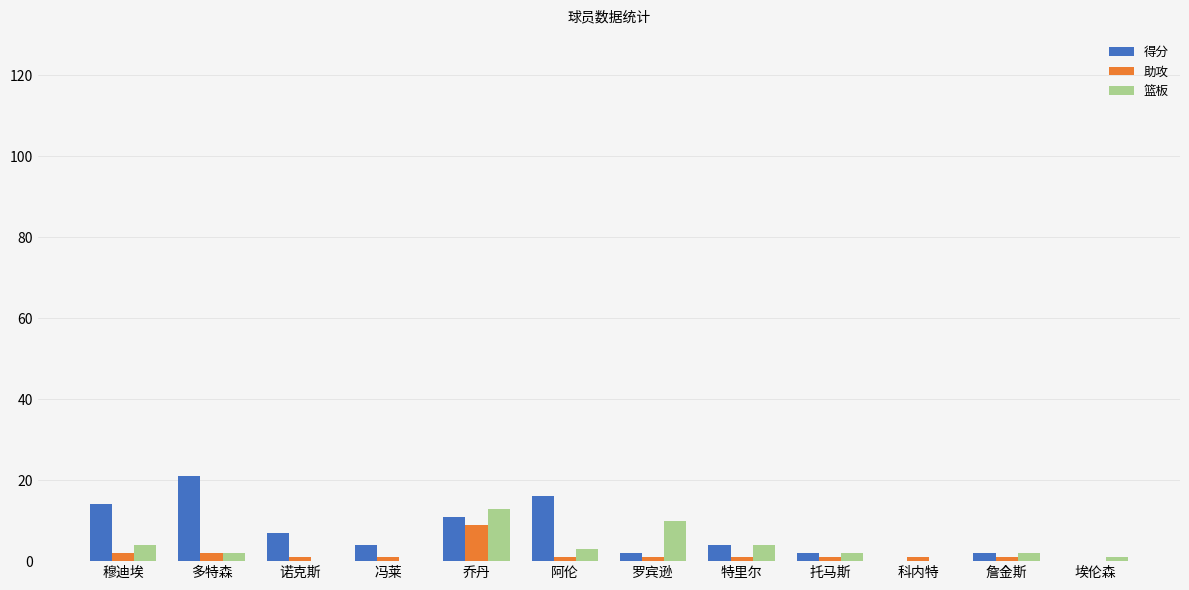

What are all the series names shown in the legend?

得分, 助攻, 篮板